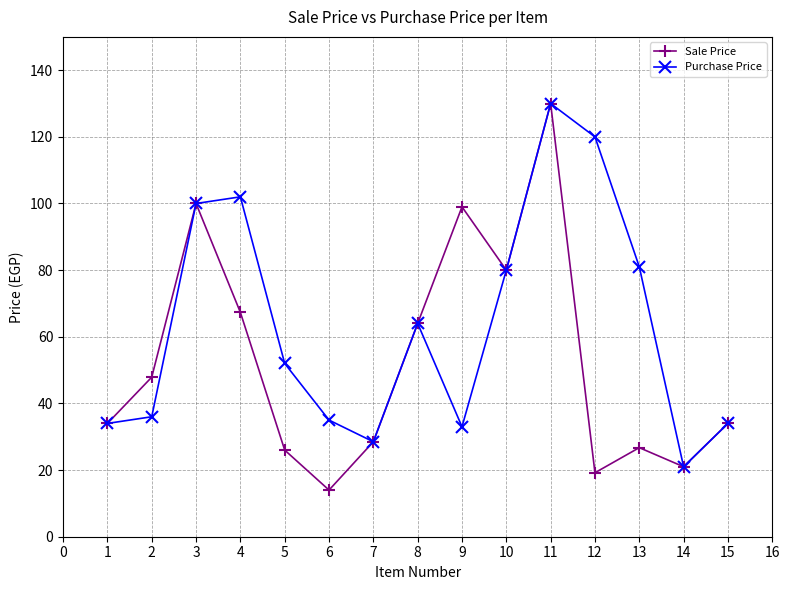

What is the value of the Sale Price point at the 1st from the left?

34.0